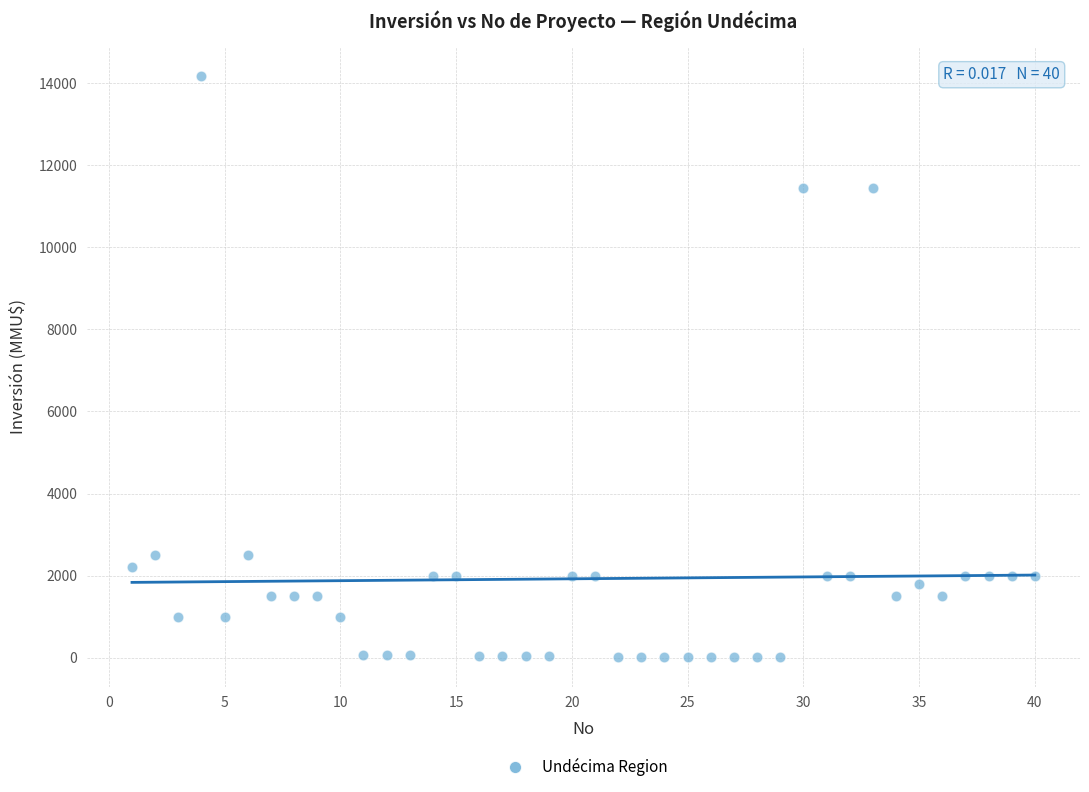

What is the range of Y values (max minus min)?

14165